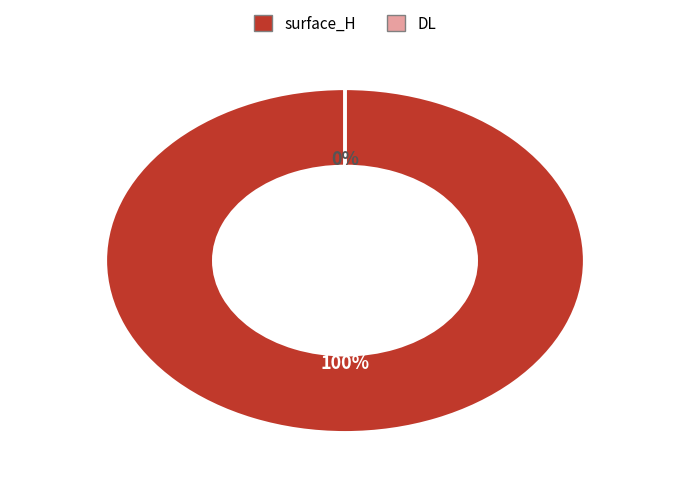

To the nearest percent, what is the difference between the surface_H and DL slice percentages?

100%